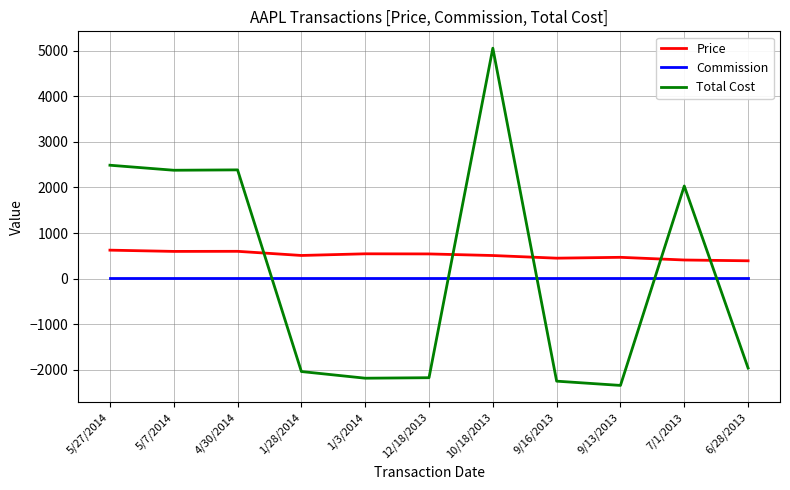

The value of Total Cost at 10/18/2013 is 5057.2. True or false?

True